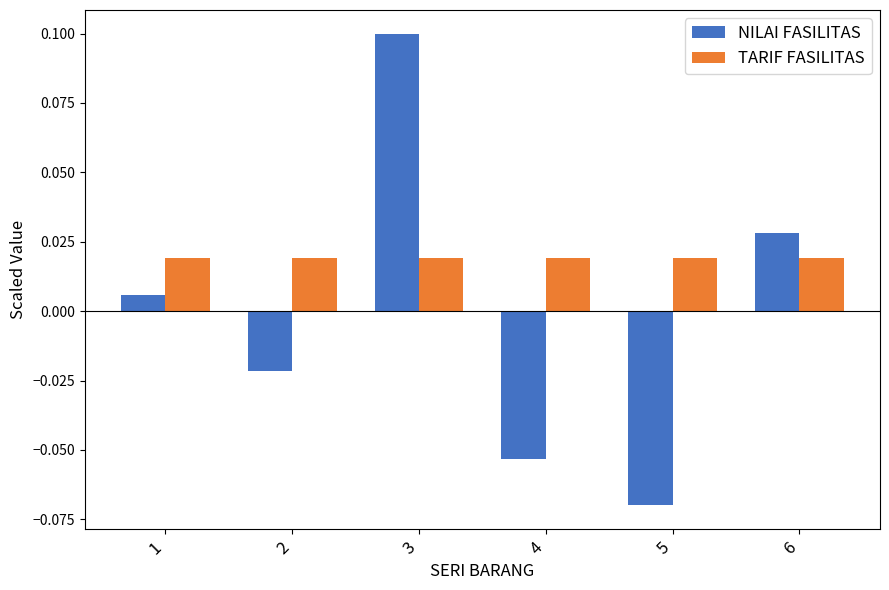

How many groups of bars are there?

6